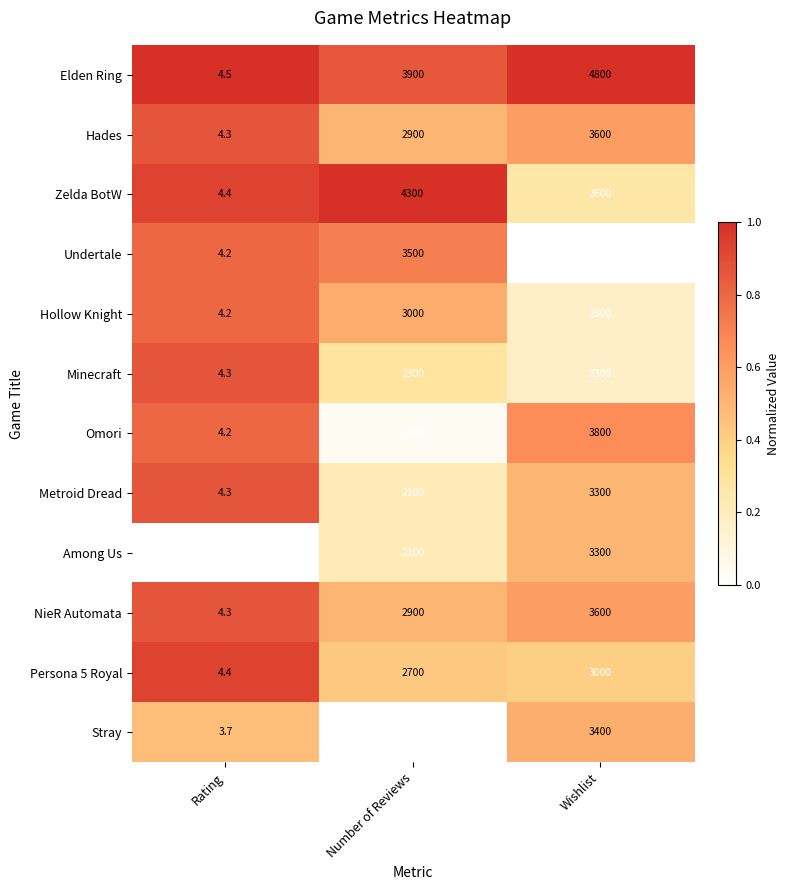

What value does the Among Us series have at Rating?

3.0